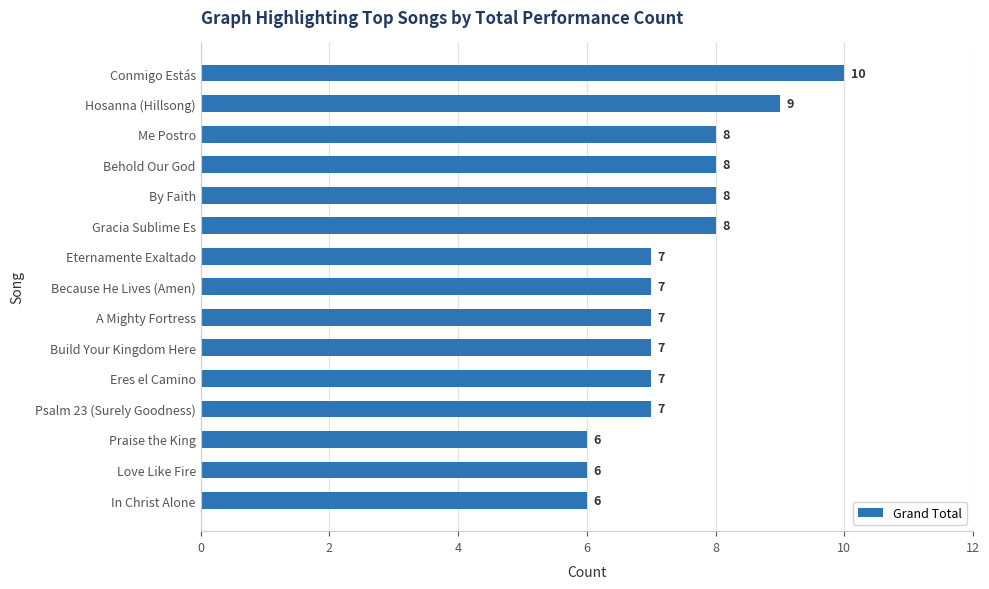

Reading top to bottom, transcribe all the data shown in this chart.

Conmigo Estás=10	Hosanna (Hillsong)=9	Me Postro=8	Behold Our God=8	By Faith=8	Gracia Sublime Es=8	Eternamente Exaltado=7	Because He Lives (Amen)=7	A Mighty Fortress=7	Build Your Kingdom Here=7	Eres el Camino=7	Psalm 23 (Surely Goodness)=7	Praise the King=6	Love Like Fire=6	In Christ Alone=6